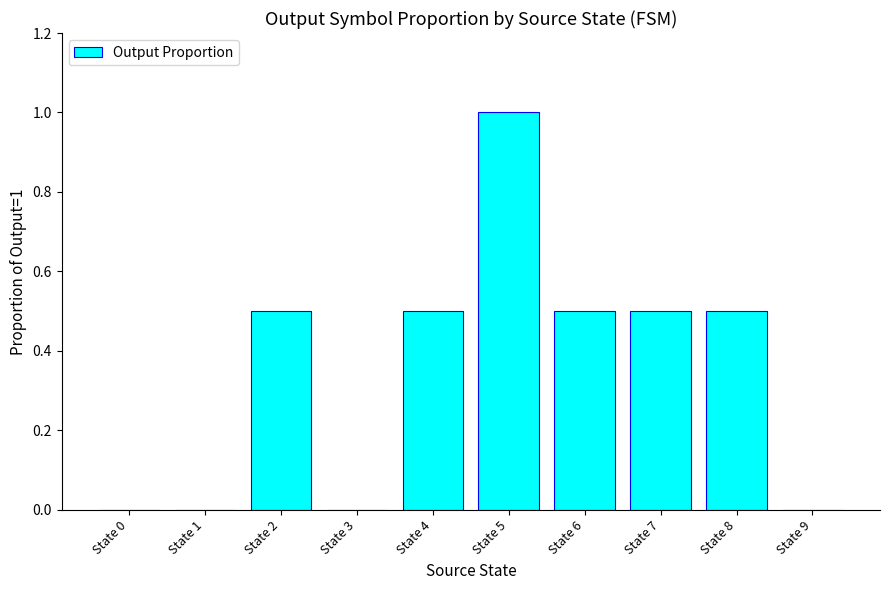

Reading left to right, transcribe all the data shown in this chart.

State 0=0.0	State 1=0.0	State 2=0.5	State 3=0.0	State 4=0.5	State 5=1.0	State 6=0.5	State 7=0.5	State 8=0.5	State 9=0.0